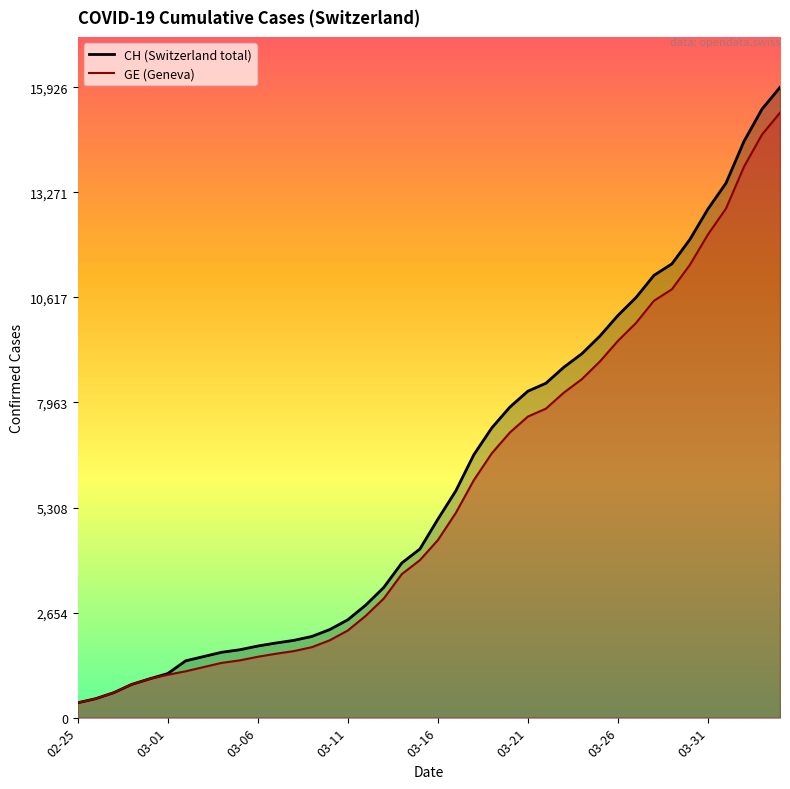

List the series in order of their overall mean, lowest first.

GE (Geneva), CH (total)